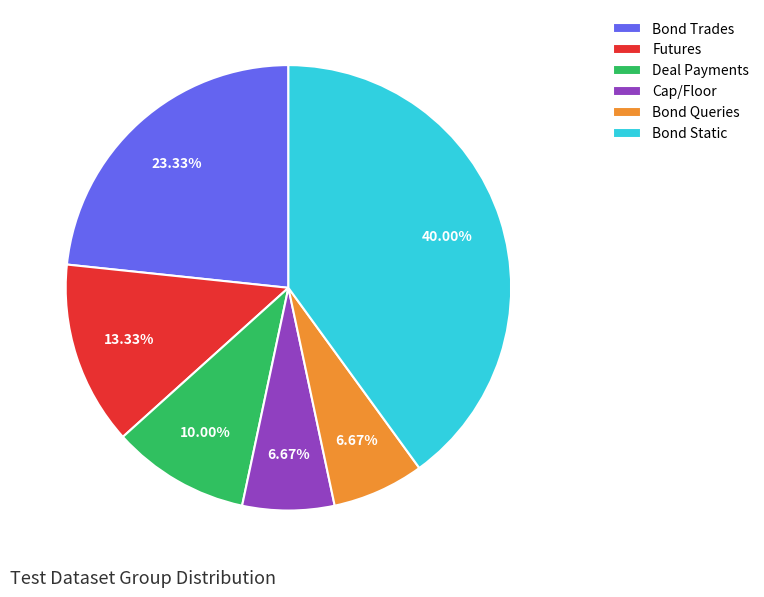

Count the number of slices in the pie.

6